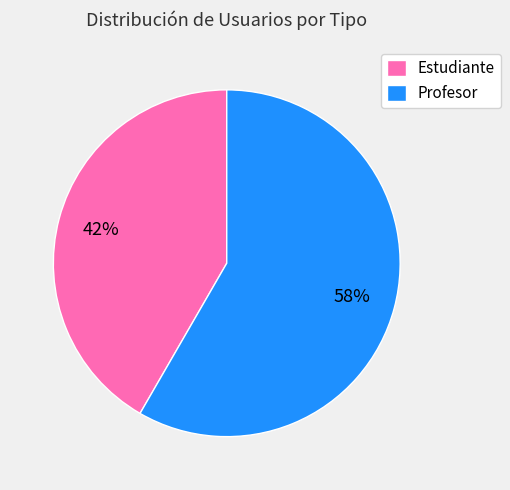

To the nearest percent, what is the average slice percentage?

50%